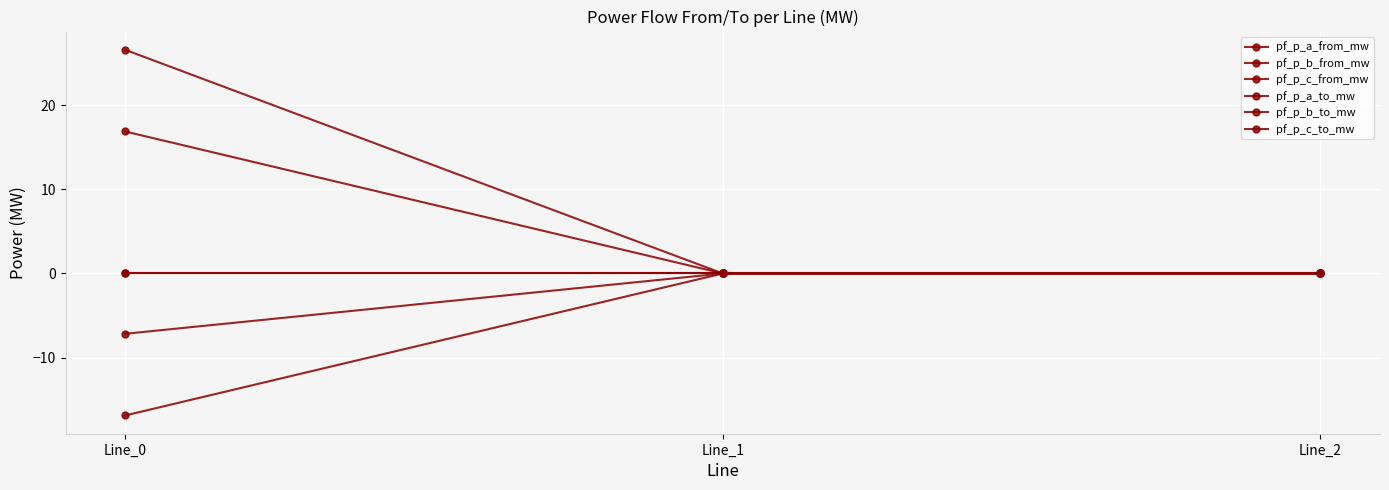

Reading left to right, transcribe all the data shown in this chart.

pf_p_a_from_mw: Line_0=-0.0	Line_1=0.0	Line_2=-0.0
pf_p_b_from_mw: Line_0=26.6	Line_1=0.0	Line_2=-0.0
pf_p_c_from_mw: Line_0=-7.2	Line_1=0.0	Line_2=0.0
pf_p_a_to_mw: Line_0=0.0	Line_1=-0.0	Line_2=0.0
pf_p_b_to_mw: Line_0=-16.9	Line_1=-0.0	Line_2=0.0
pf_p_c_to_mw: Line_0=16.9	Line_1=0.0	Line_2=0.0